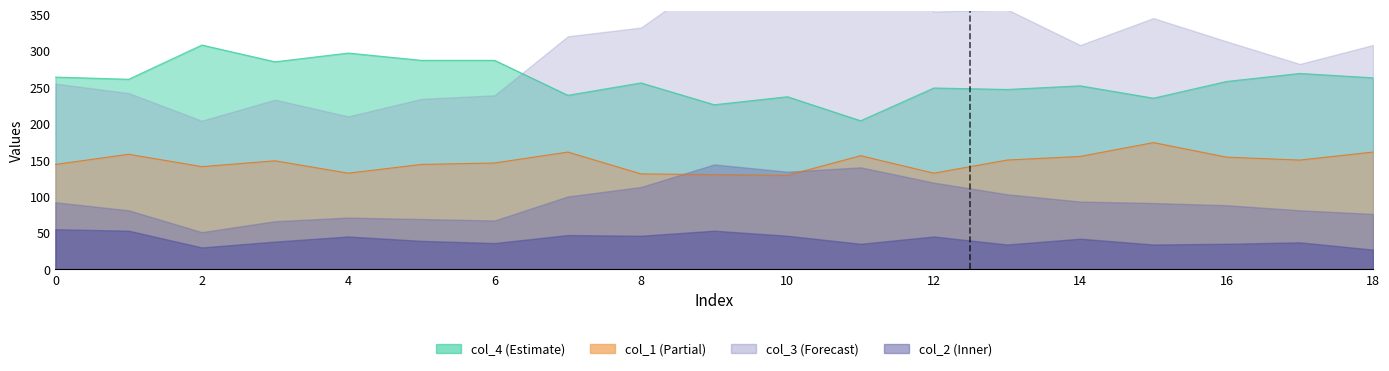

True or false: col_4 and col_1 cross at least once.

False